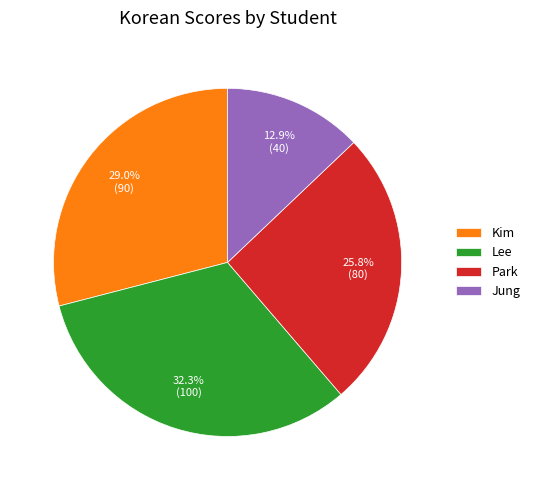

To the nearest percent, what is the combined percentage of Jung and Kim?

42%